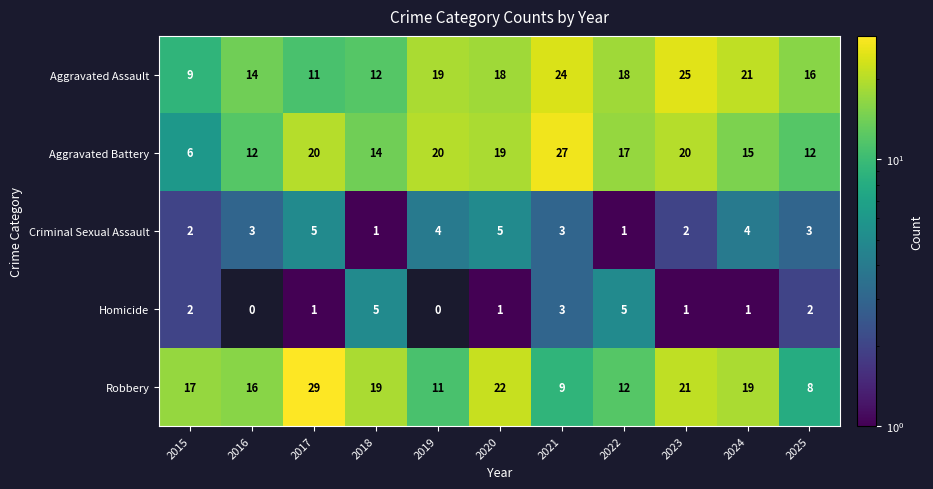

What is the maximum value shown in the chart?

29